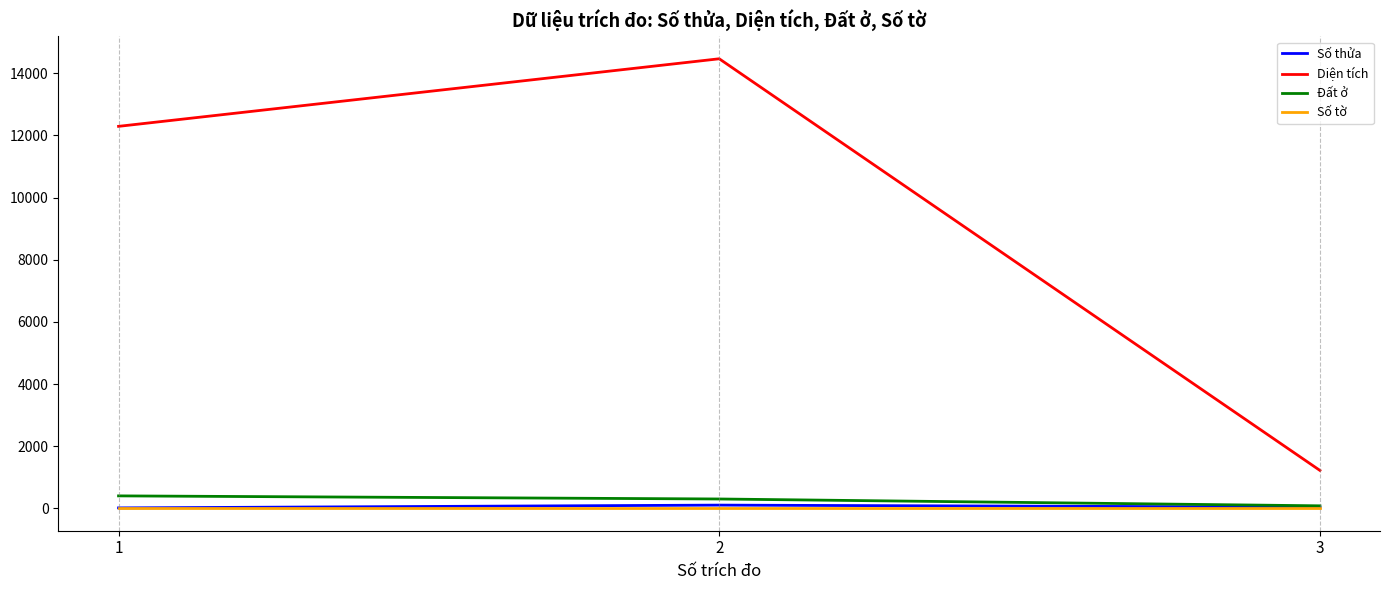

What is the maximum value shown in the chart?

14466.0